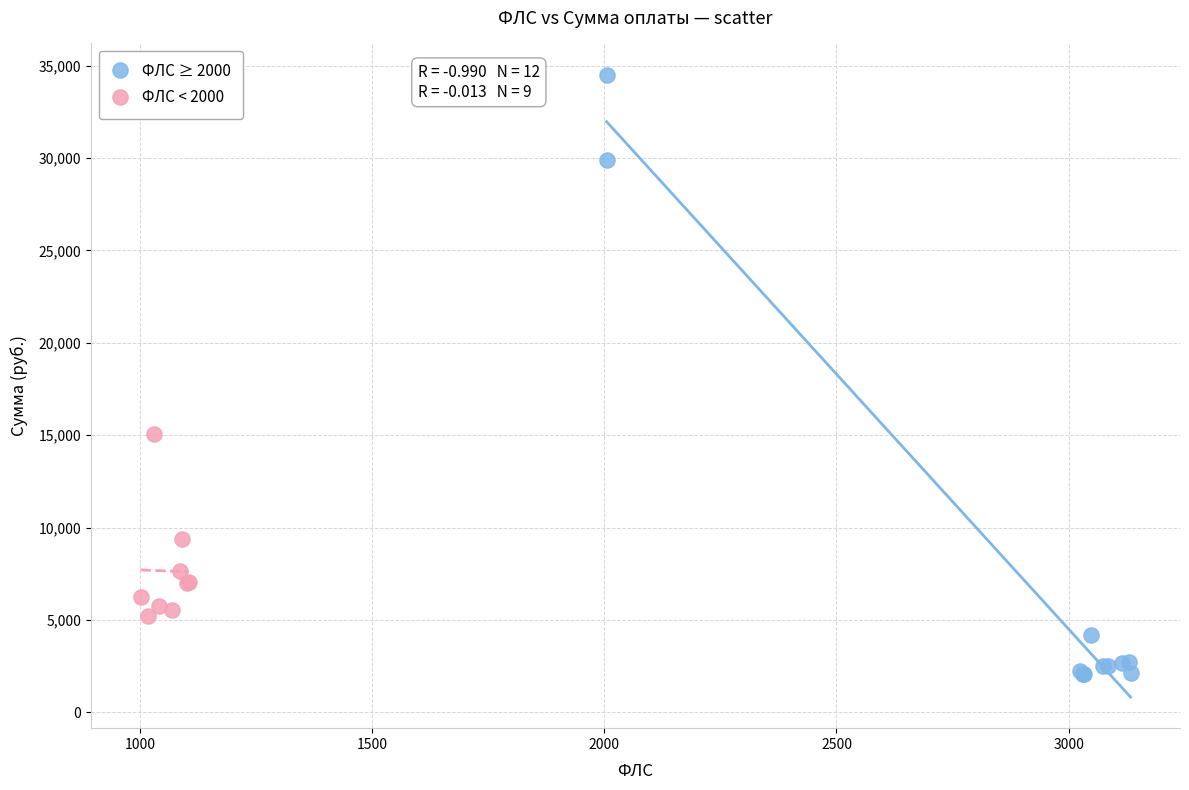

Which series has the widest spread of Y values?

ФЛС ≥ 2000